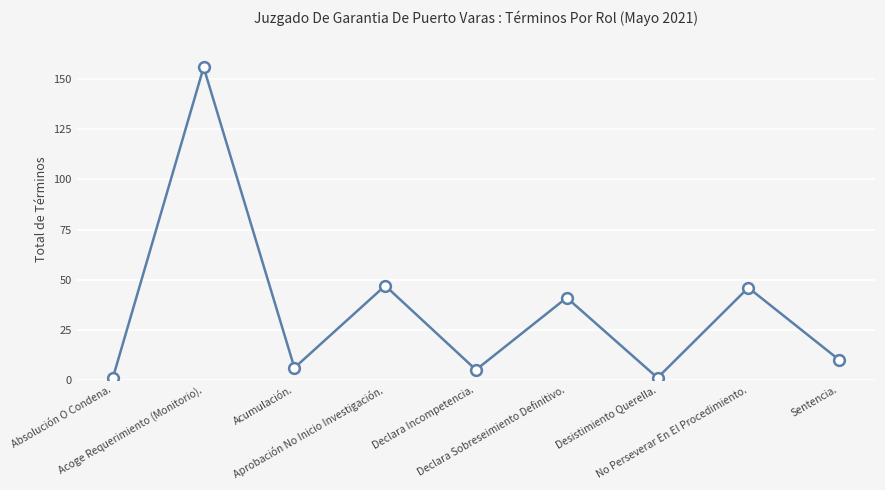

What is the change in value from Acoge Requerimiento (Monitorio). to Aprobación No Inicio Investigación.?

-109